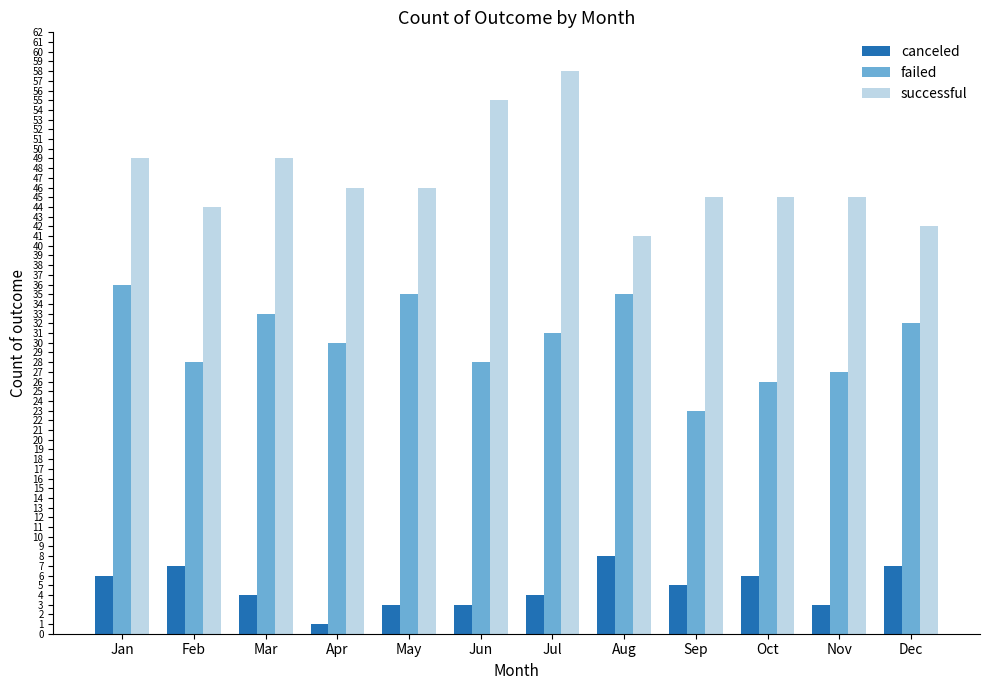

How many bars are there in total?

36